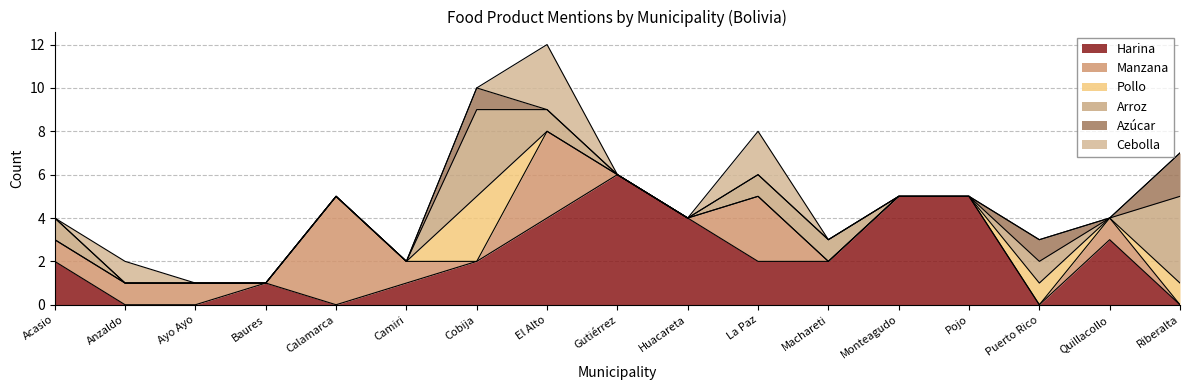

The value of Manzana at Acasio is 1. True or false?

True